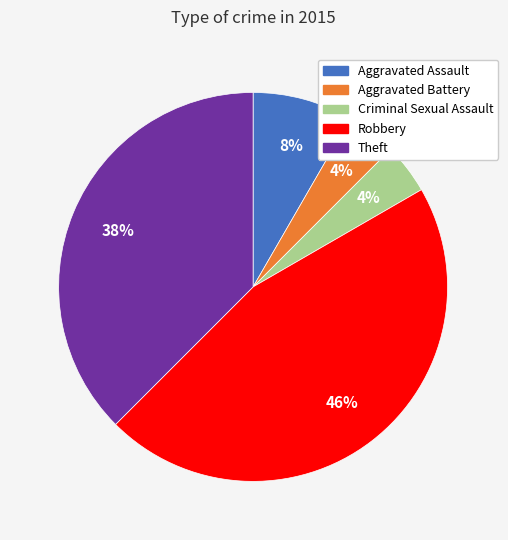

To the nearest percent, what is the average slice percentage?

20%